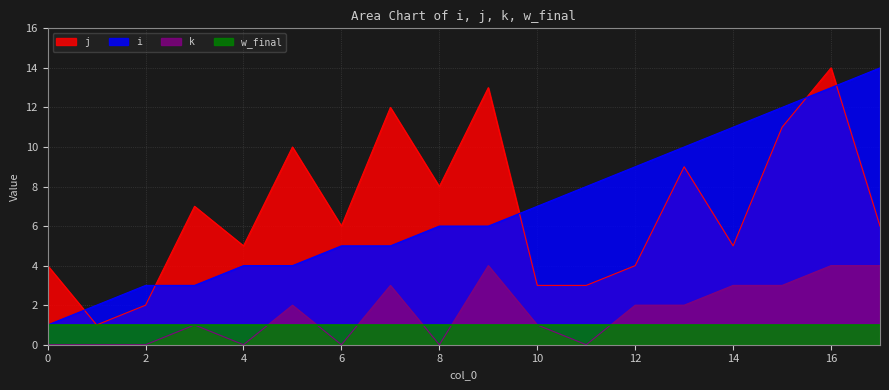

Which series has the largest range (max minus min)?

i